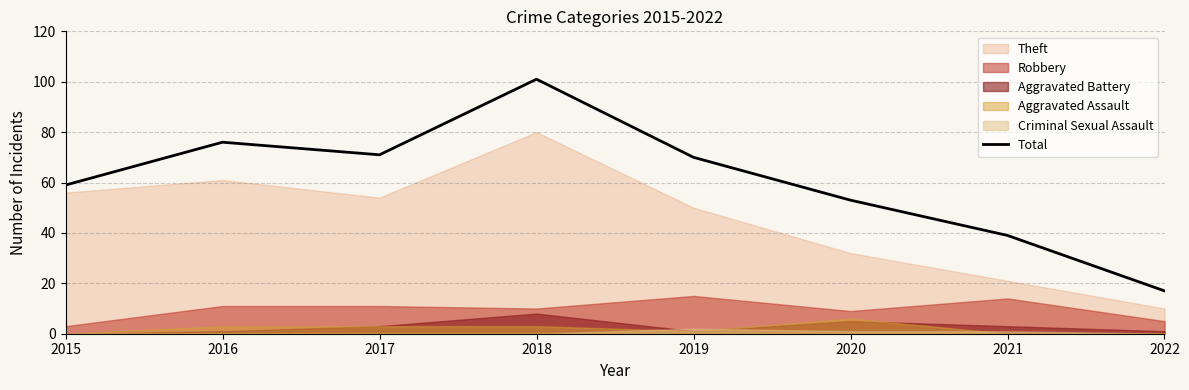

How many points are higher than both their immediate neighbors (excluding endpoints)?

2